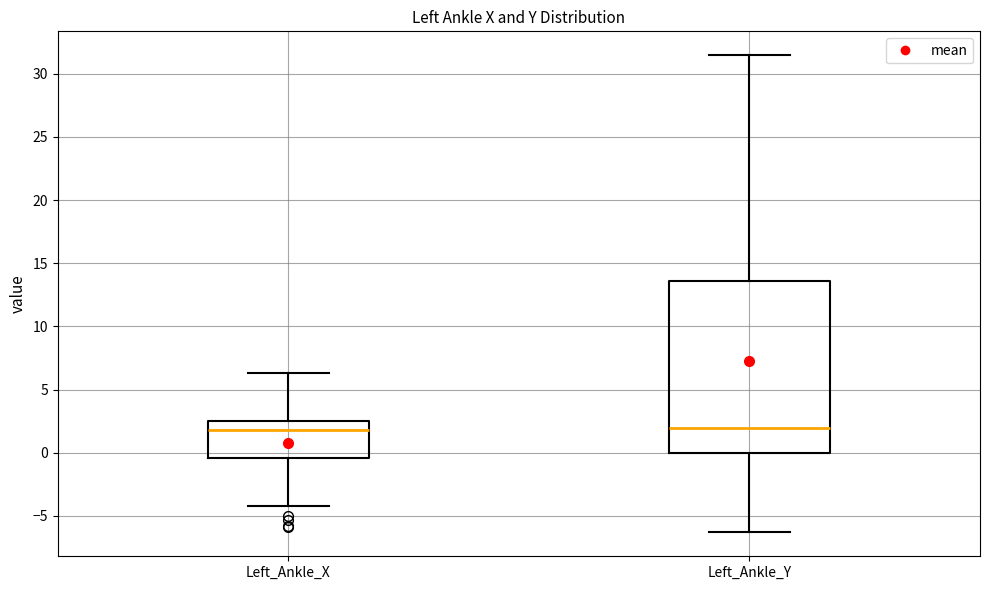

Reading left to right, read every box against the y-axis: the position of its median line, the range the box covers, and the ends of its whiskers. The values are not printed on the chart, so give them approximately, as read against the axis.

Left_Ankle_X: median 2.0, box -0.5 to 2.5, whiskers -4.0 to 6.5
Left_Ankle_Y: median 2.0, box 0.0 to 13.5, whiskers -6.5 to 31.5